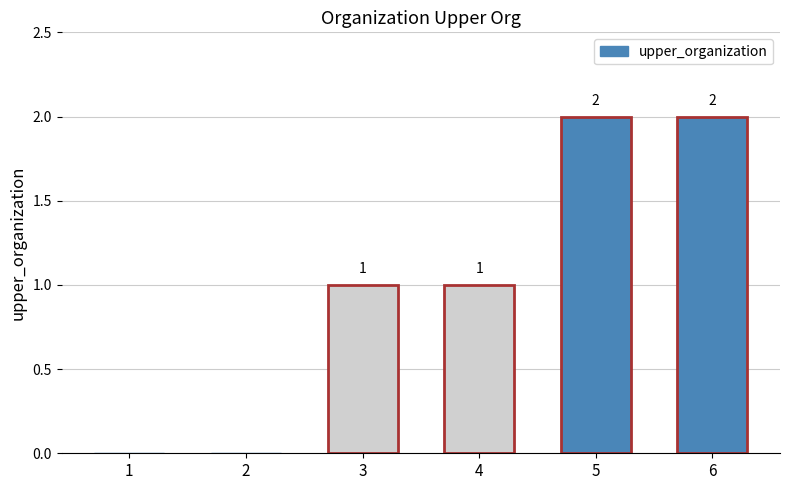

What is the sum of all values?

6